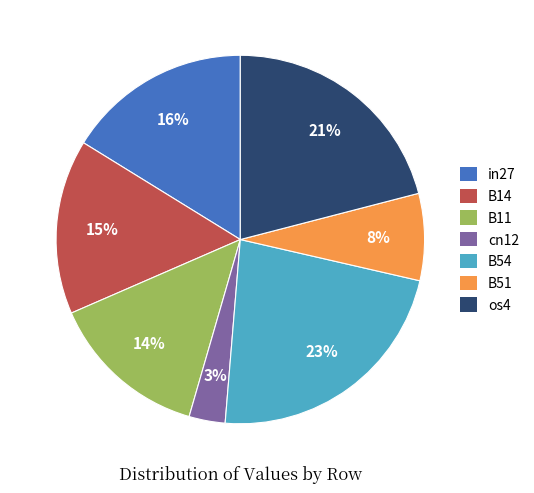

Does B11 account for over 50% of the chart?

No